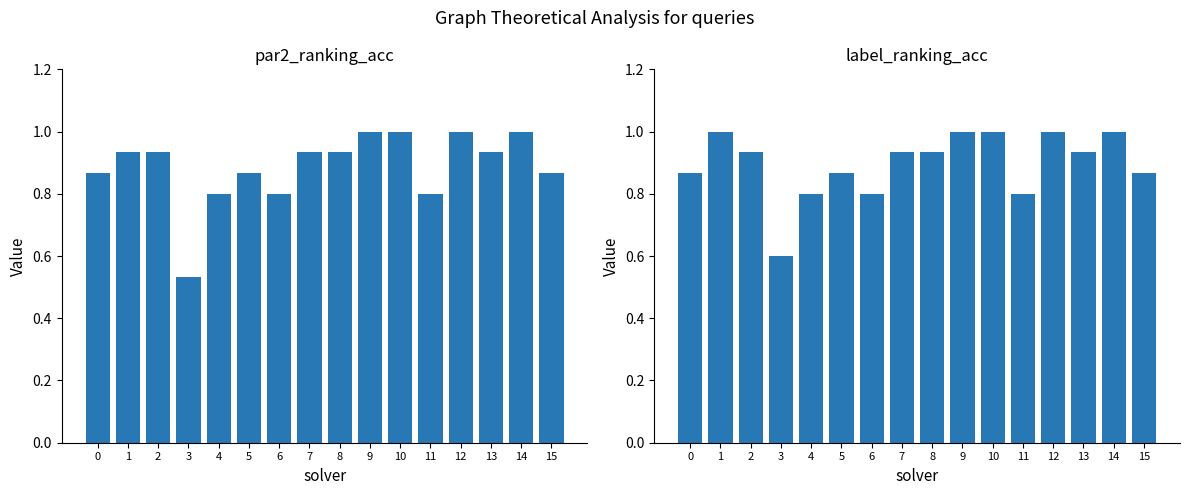

Reading left to right, what are all the values shown in this chart?

par2_ranking_acc: 0.9	0.9	0.9	0.5	0.8	0.9	0.8	0.9	0.9	1.0	1.0	0.8	1.0	0.9	1.0	0.9
label_ranking_acc: 0.9	1.0	0.9	0.6	0.8	0.9	0.8	0.9	0.9	1.0	1.0	0.8	1.0	0.9	1.0	0.9